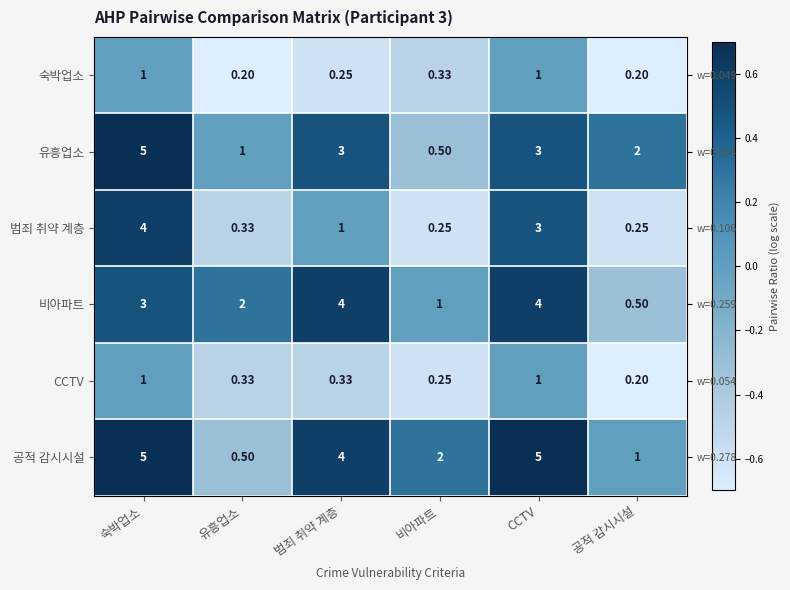

Rank the series by their maximum value, from highest to lowest.

유흥업소, 공적 감시시설, 범죄 취약 계층, 비아파트, 숙박업소, CCTV